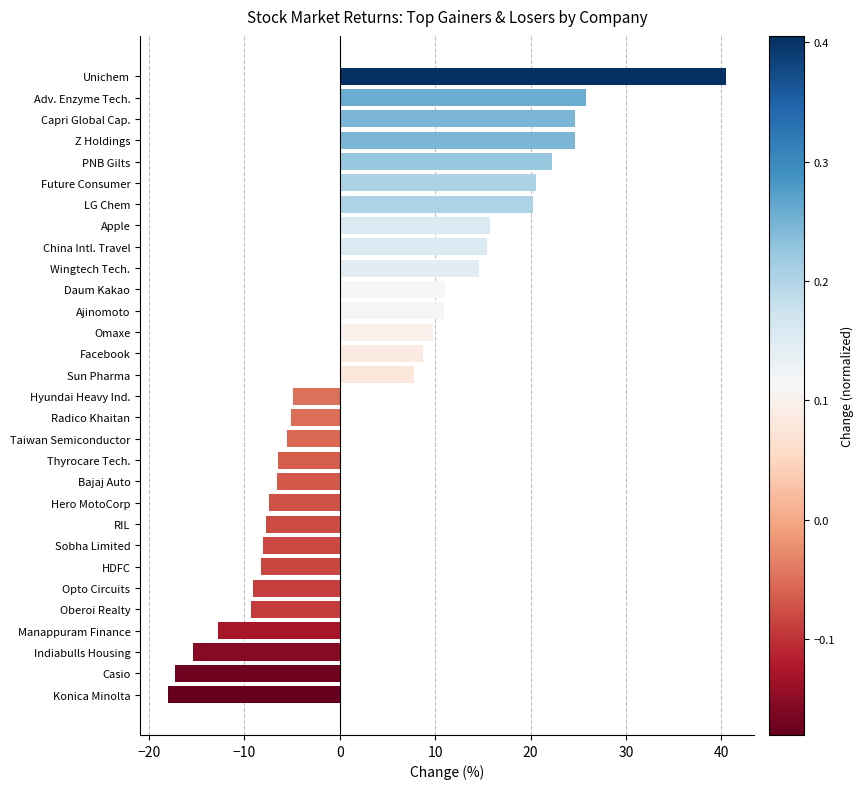

Which category has the lowest value across all series?

Konica Minolta